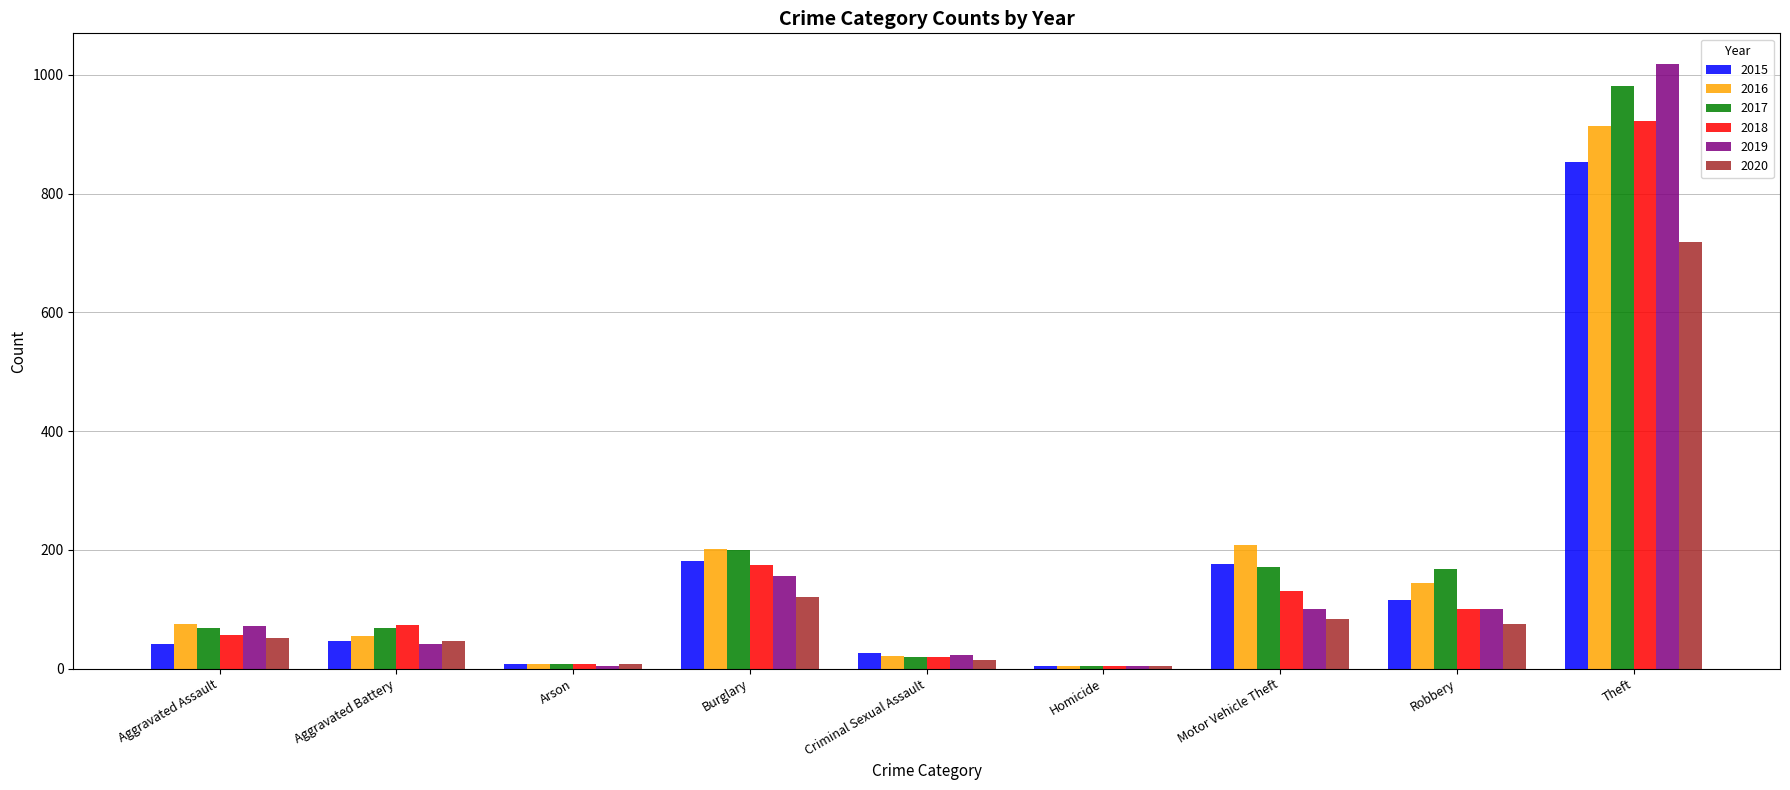

What is the sum of all 2020 values?

1123